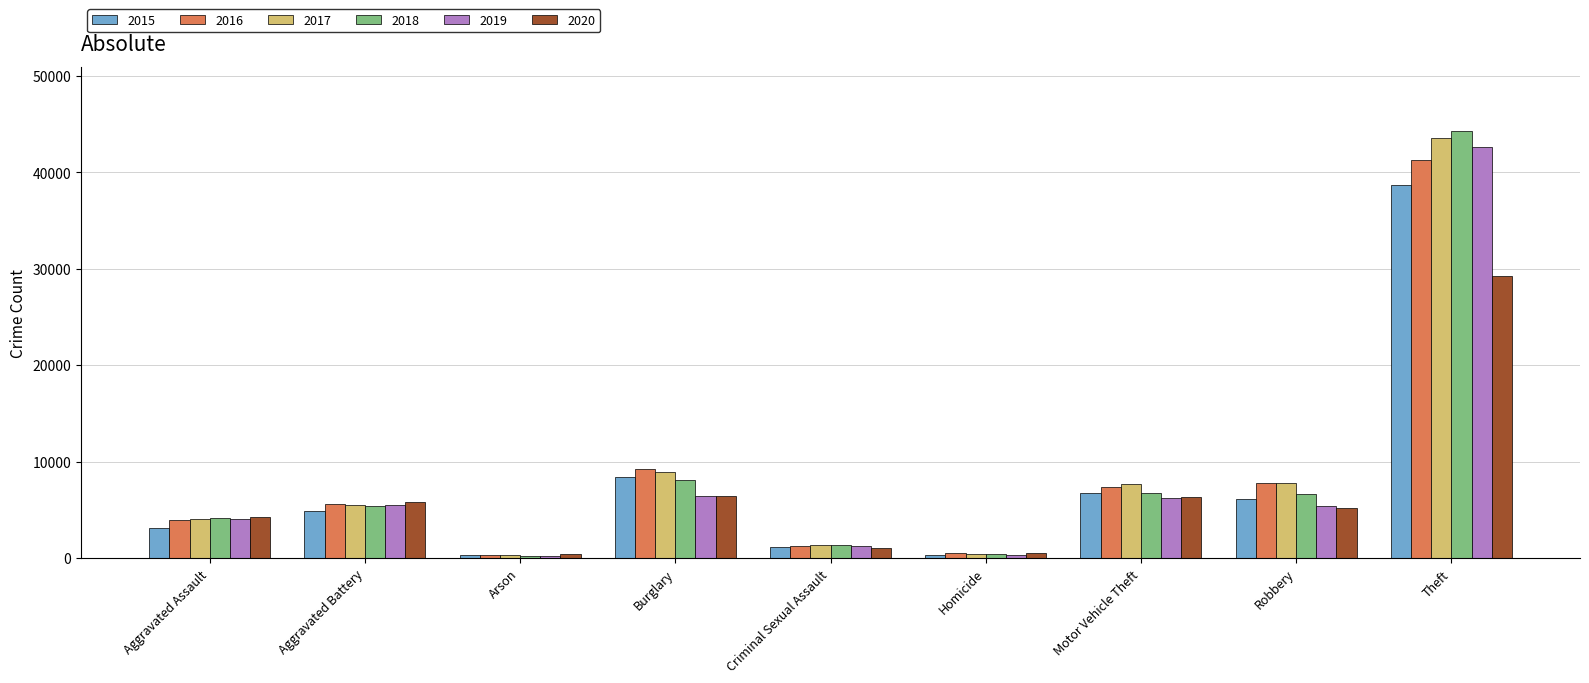

What is the greatest value displayed?

44278